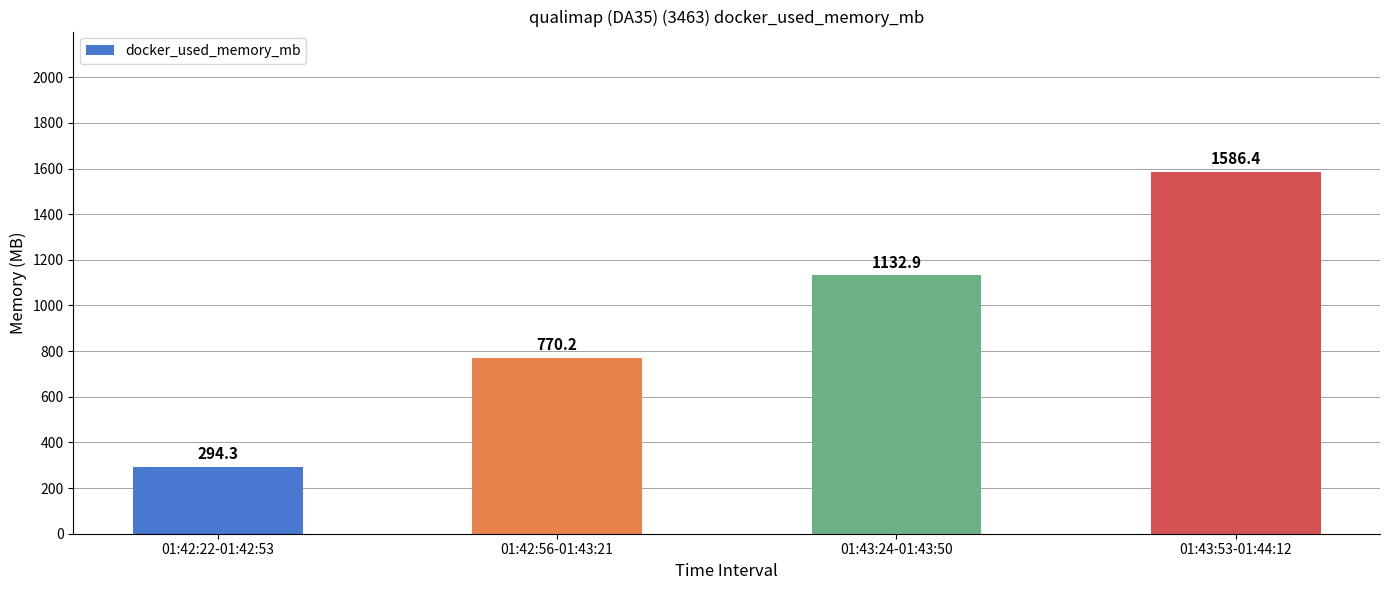

What is the label of the 2nd bar from the left?

01:42:56-01:43:21